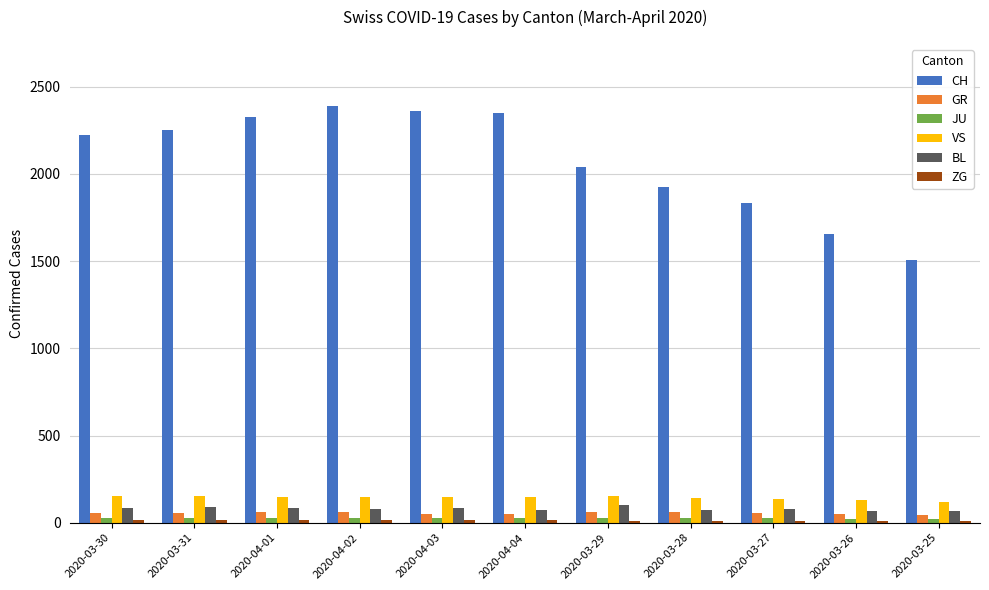

What is the greatest value displayed?

2387